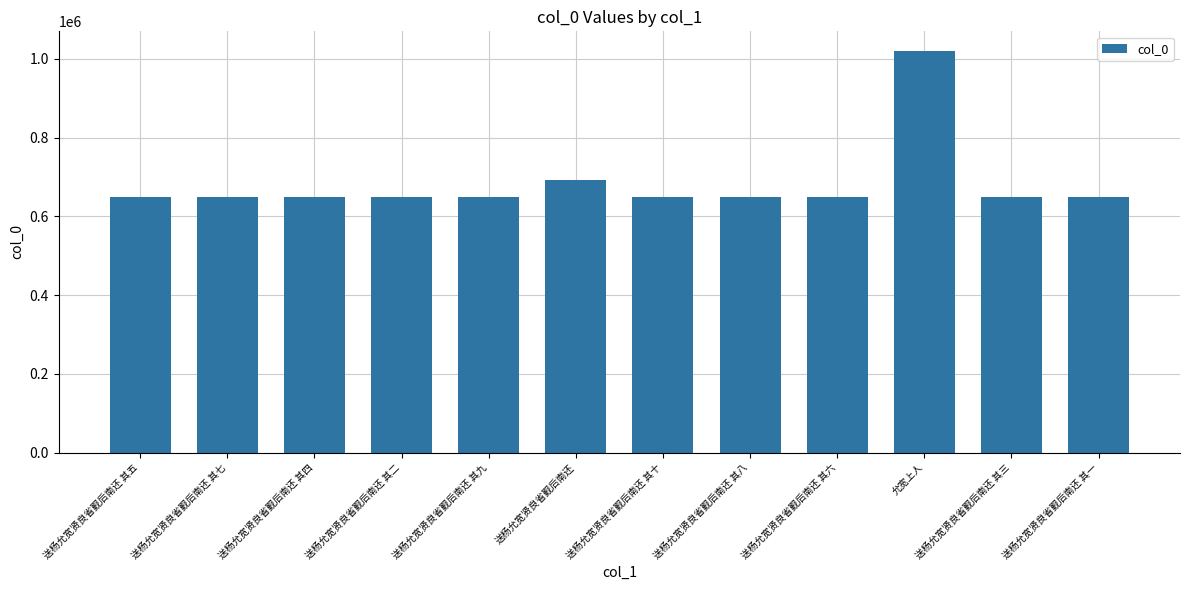

Does the chart contain stacked bars?

No